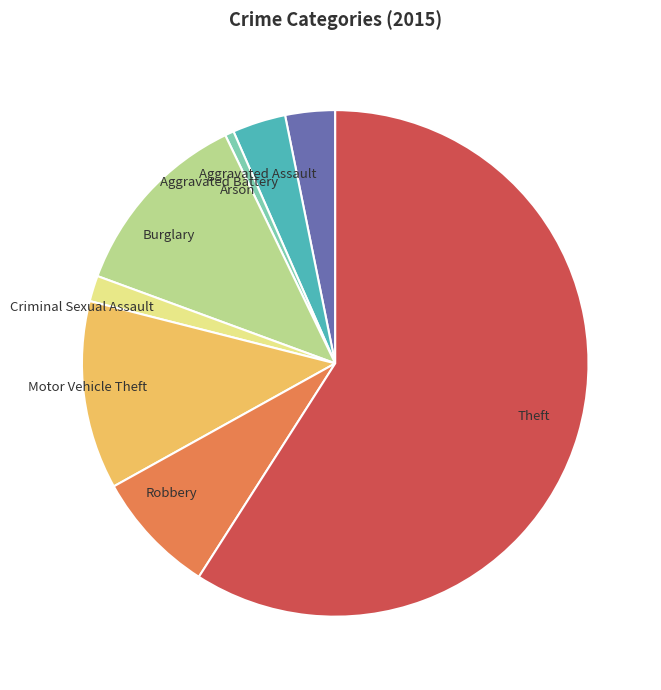

Which slice is the smallest?

Arson